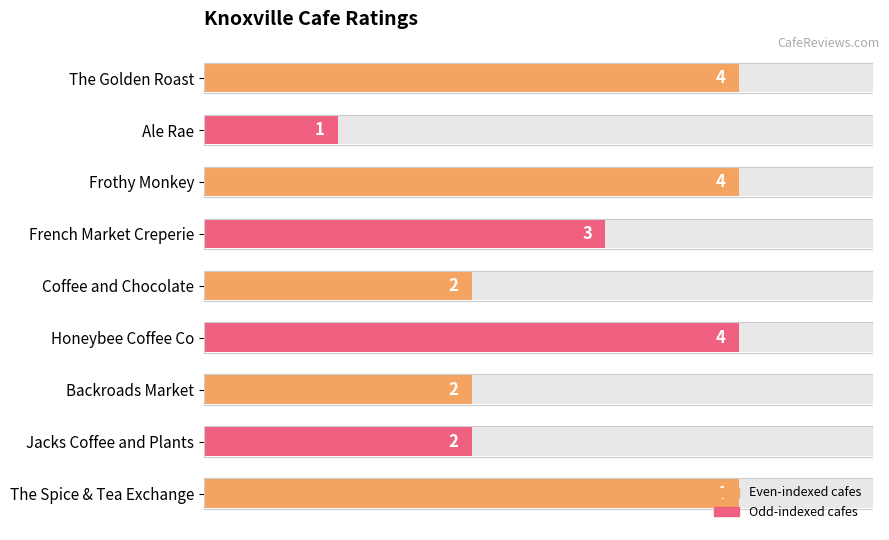

Reading left to right, list all the values displayed in this chart.

4	1	4	3	2	4	2	2	4